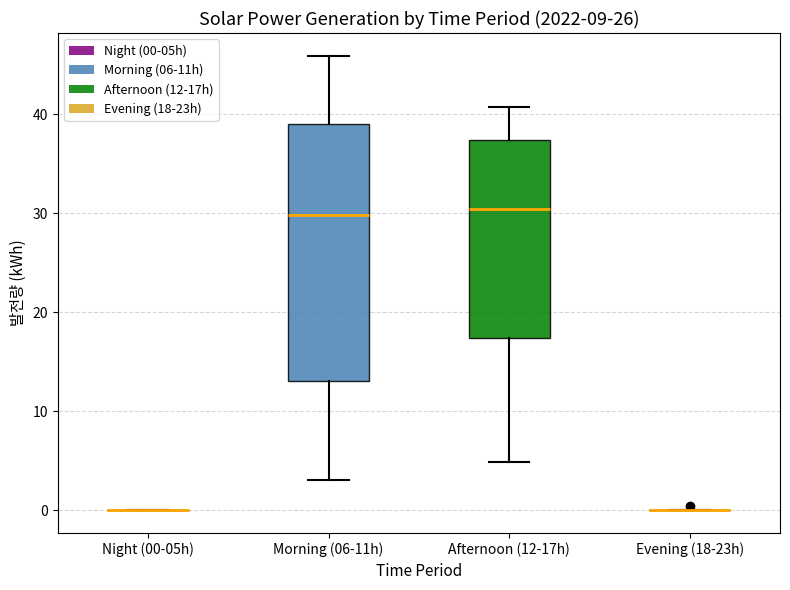

Which box is the tallest, from its lower edge to its upper edge?

Morning (06-11h)